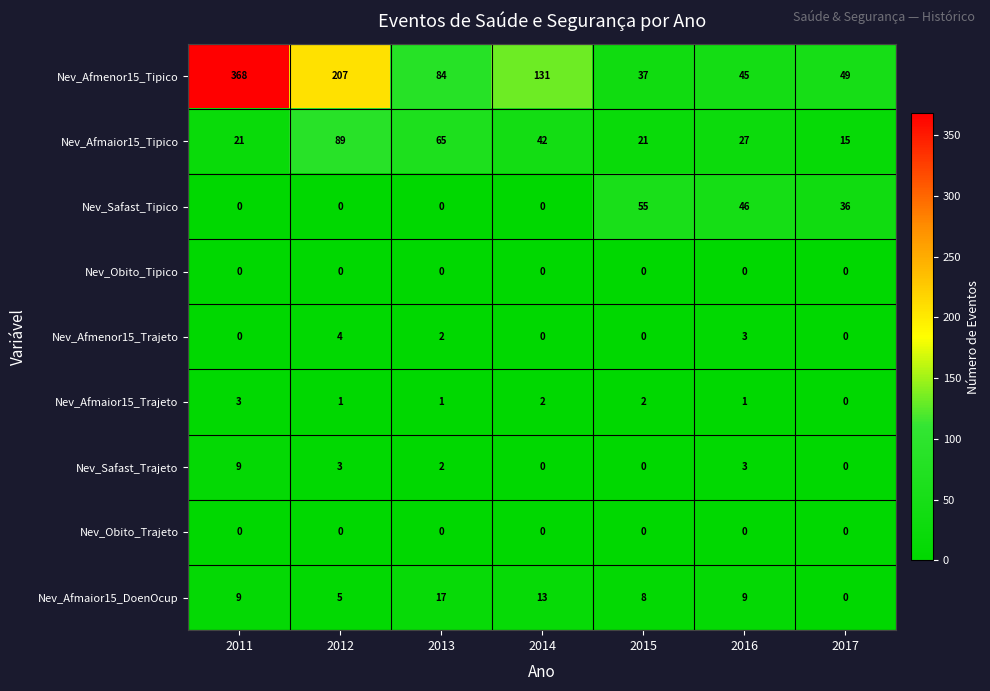

The value of Nev_Afmaior15_Tipico at 2011 is 21. True or false?

True